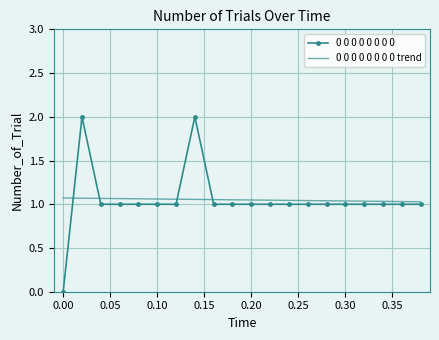

What is the maximum value shown in the chart?

2